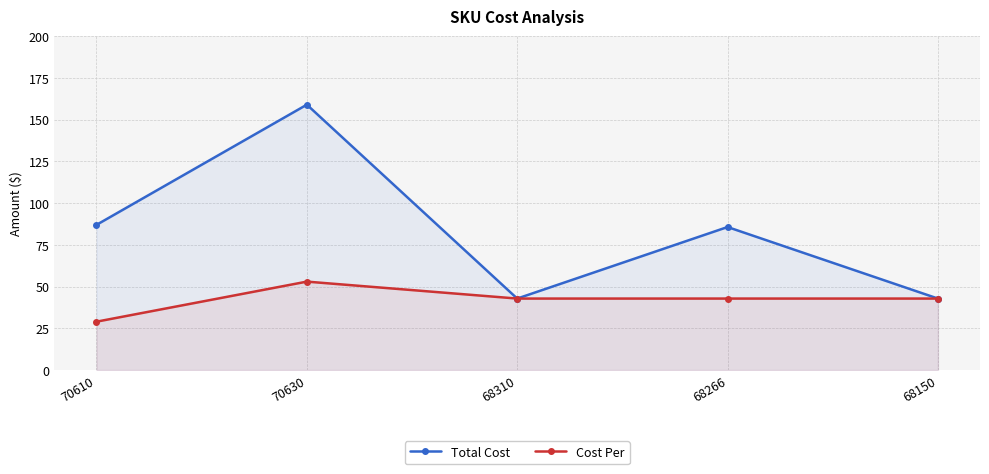

What is the label of the 1st point from the left?

70610